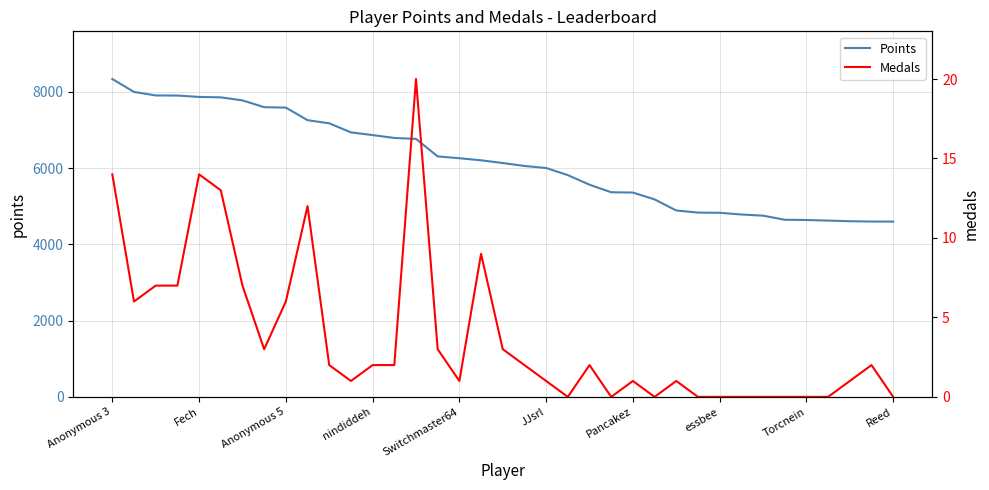

Reading left to right, what are all the values shown in this chart?

Points: 8339	8000	7908	7905	7869	7858	7778	7600	7589	7259	7177	6939	6868	6793	6768	6309	6261	6206	6135	6058	6004	5818	5566	5368	5360	5181	4890	4835	4829	4785	4754	4647	4640	4625	4608	4600	4598
Medals: 14	6	7	7	14	13	7	3	6	12	2	1	2	2	20	3	1	9	3	2	1	0	2	0	1	0	1	0	0	0	0	0	0	0	1	2	0